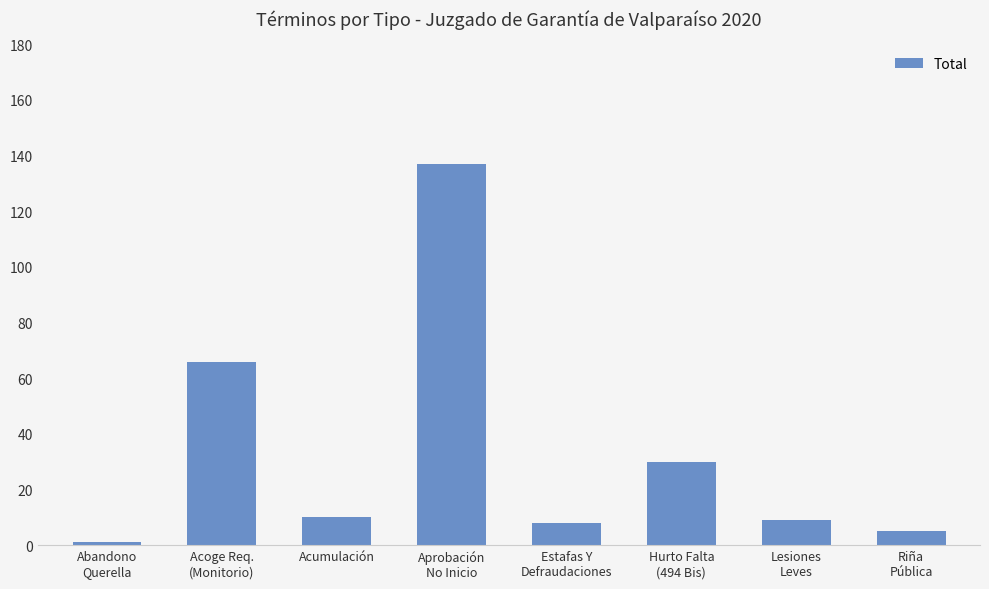

What is the sum of all values?

266